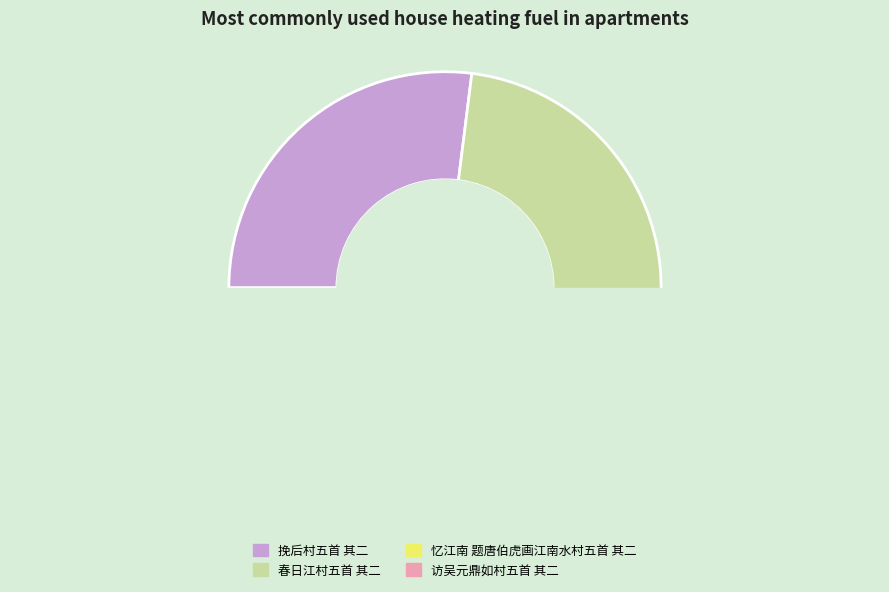

What percentage is the 春日江村五首 其二 slice, to the nearest percent?

29%